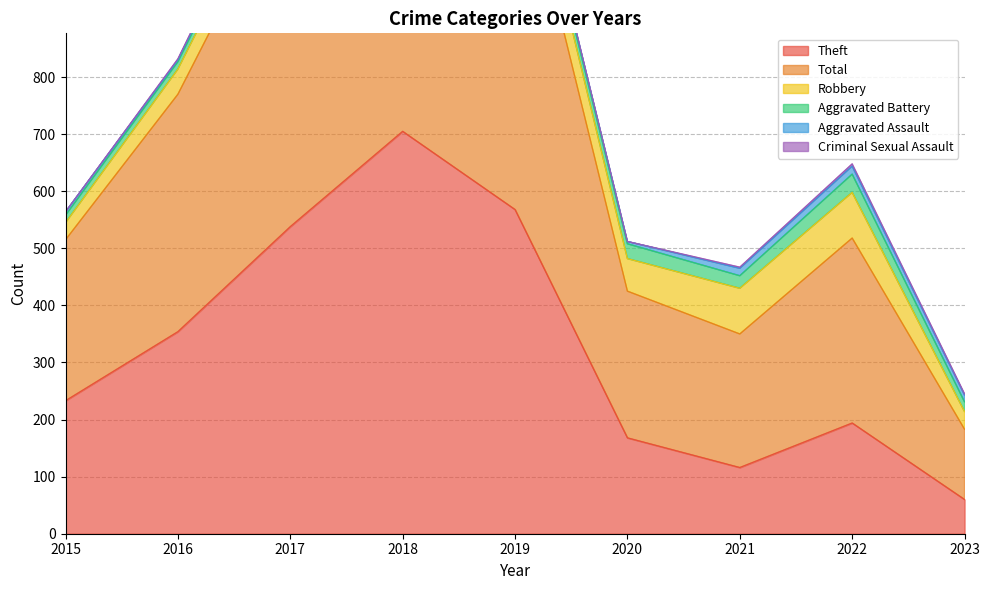

Rank the categories by Total value from highest to lowest.

2018, 2019, 2017, 2016, 2022, 2015, 2020, 2021, 2023